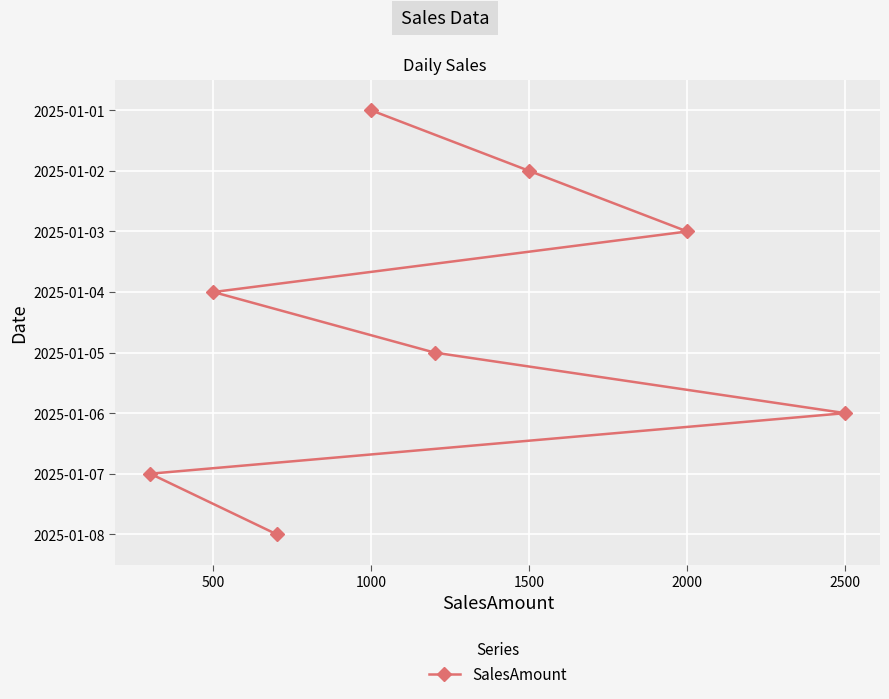

True or false: the data has more than 0 interior local peaks.

False